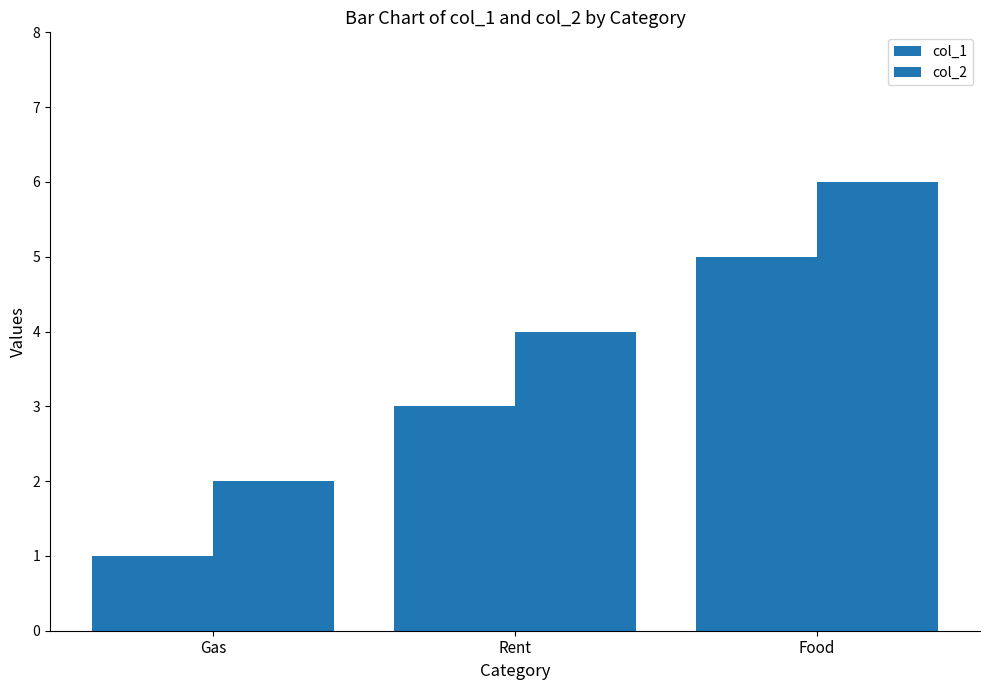

How many values in the col_2 series are below 4?

1